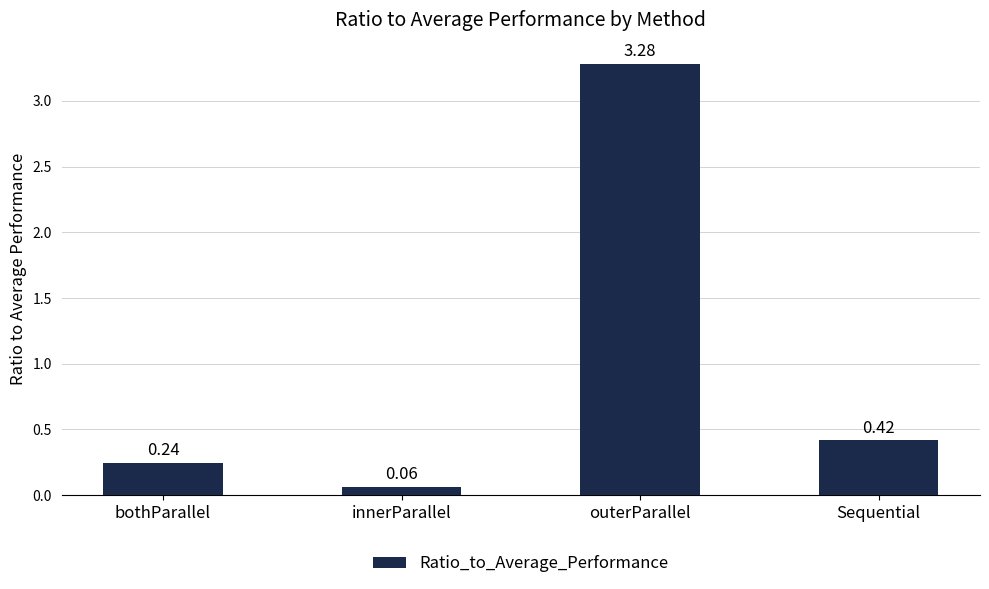

What is the change in value from innerParallel to outerParallel?

+3.2